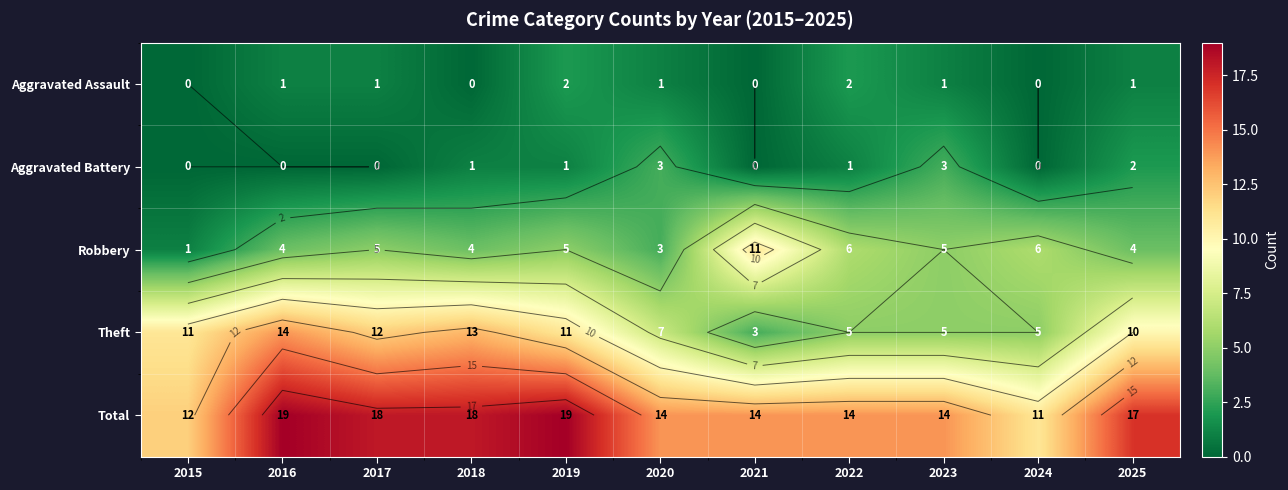

At which category is the sum across all series the highest?

2016